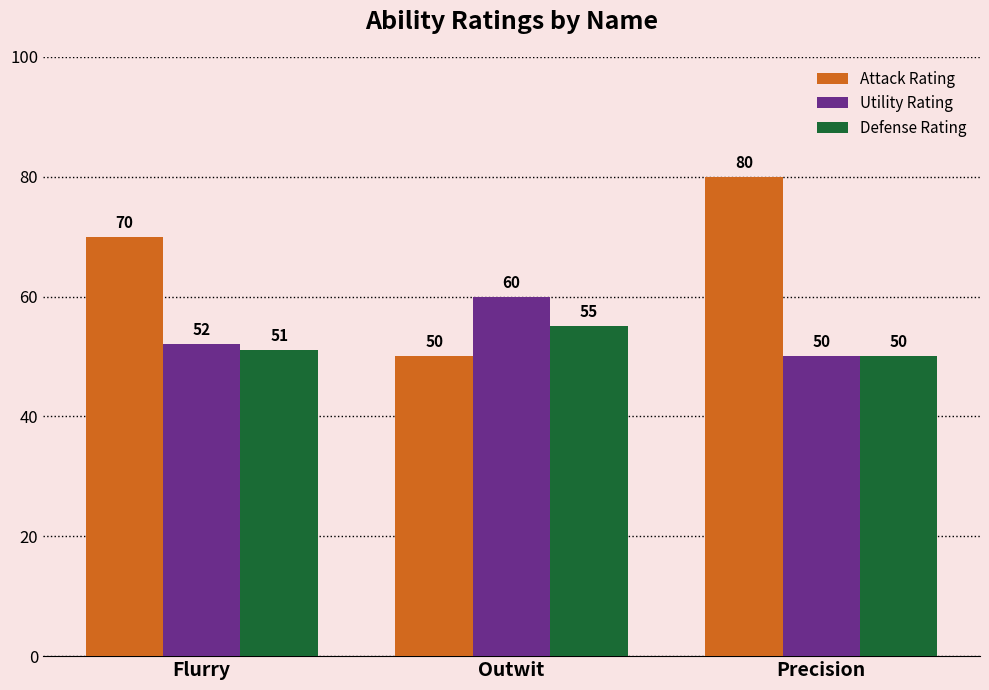

What is the total value across all series at Flurry?

173